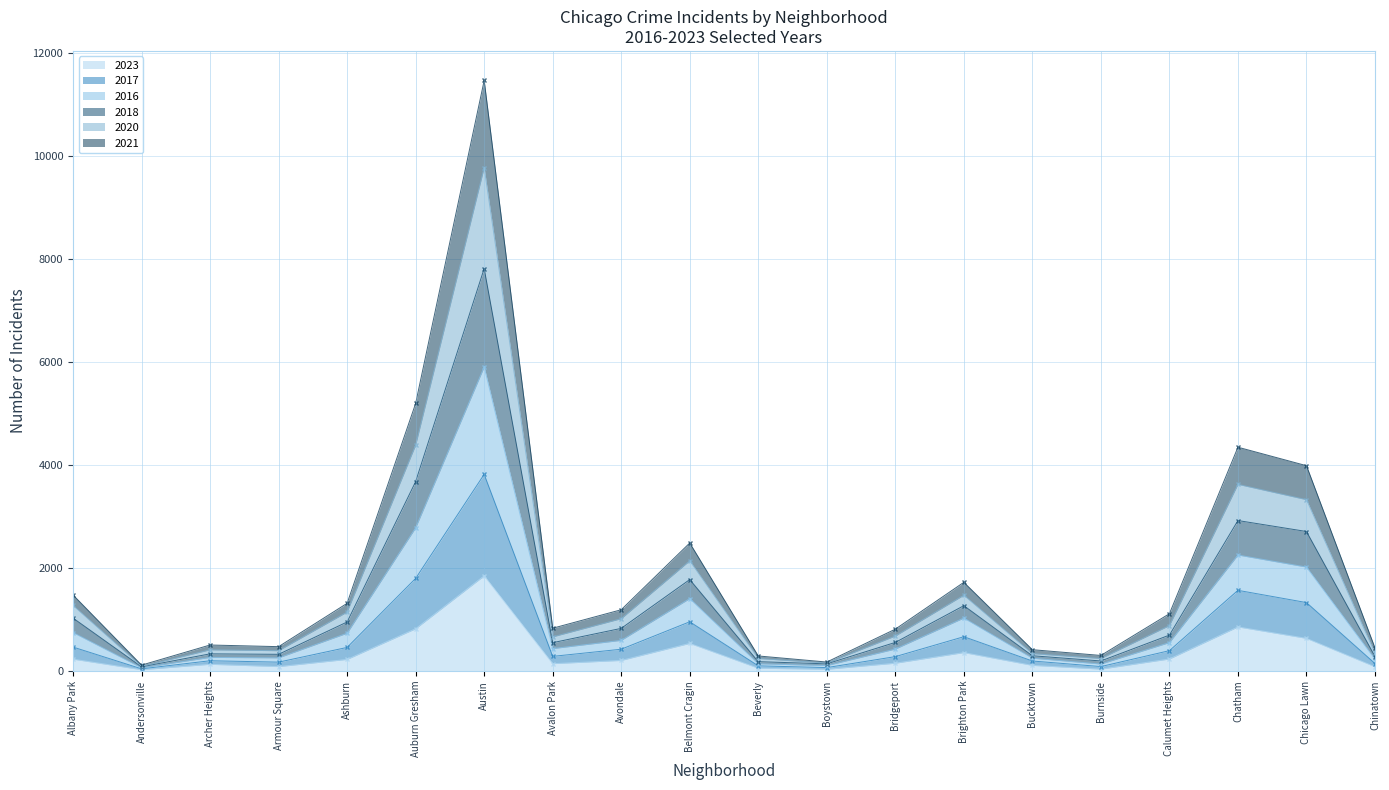

Is it true that 2023 equals 397 at Ashburn?

False